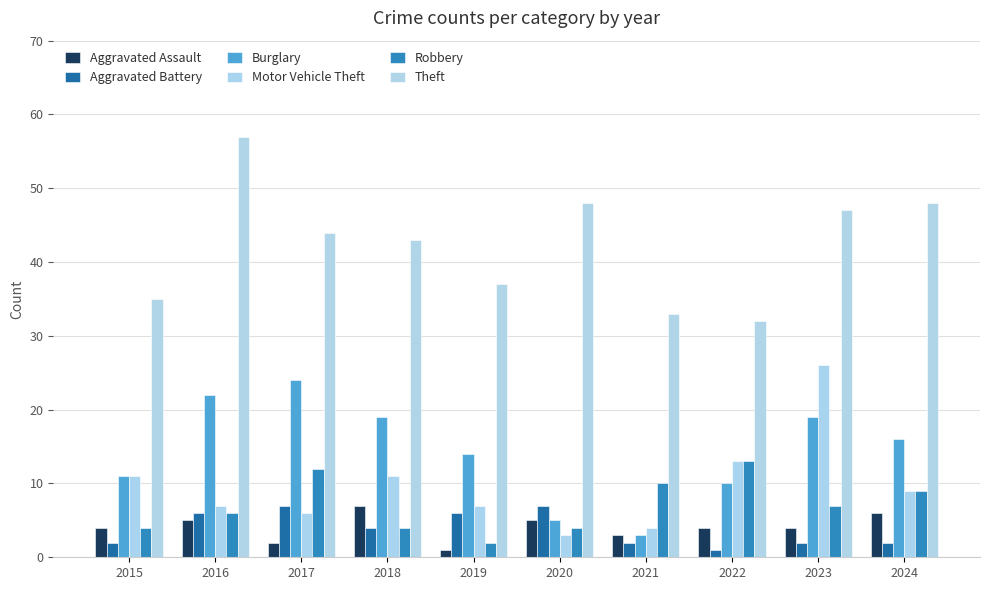

Between 2017 and 2019, which series saw the biggest shift?

Burglary